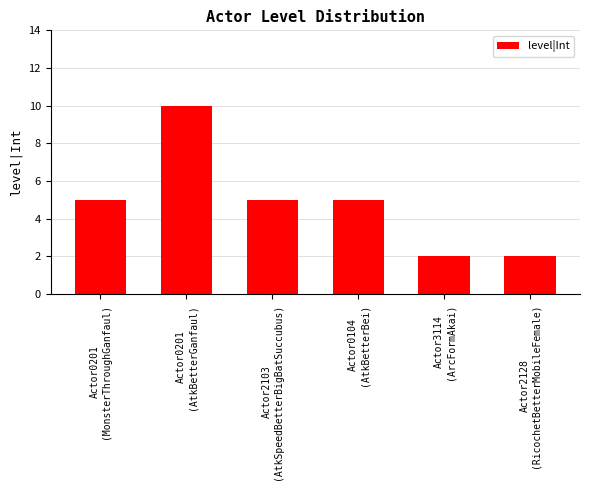

Does the chart contain stacked bars?

No